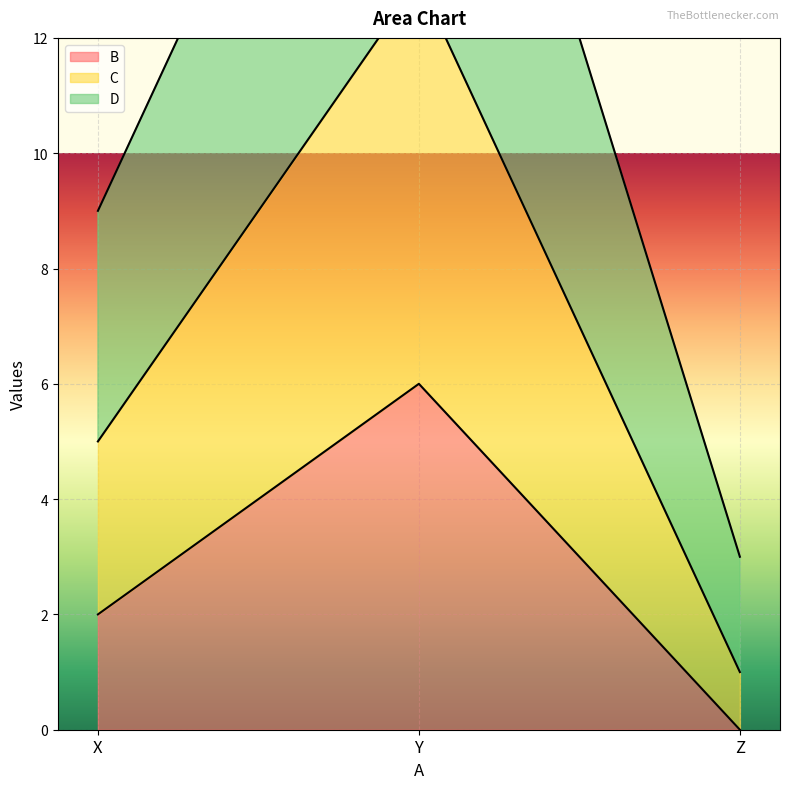

Rank the categories by D value from lowest to highest.

Z, X, Y